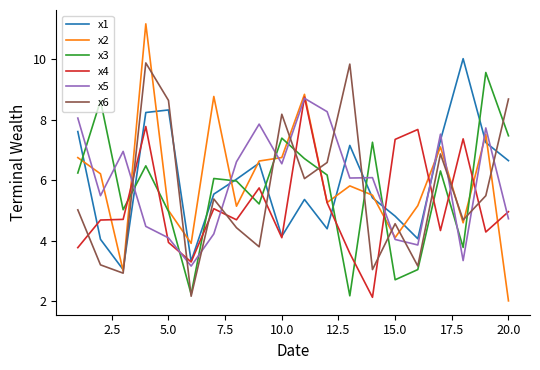

Which series has the largest range (max minus min)?

x2